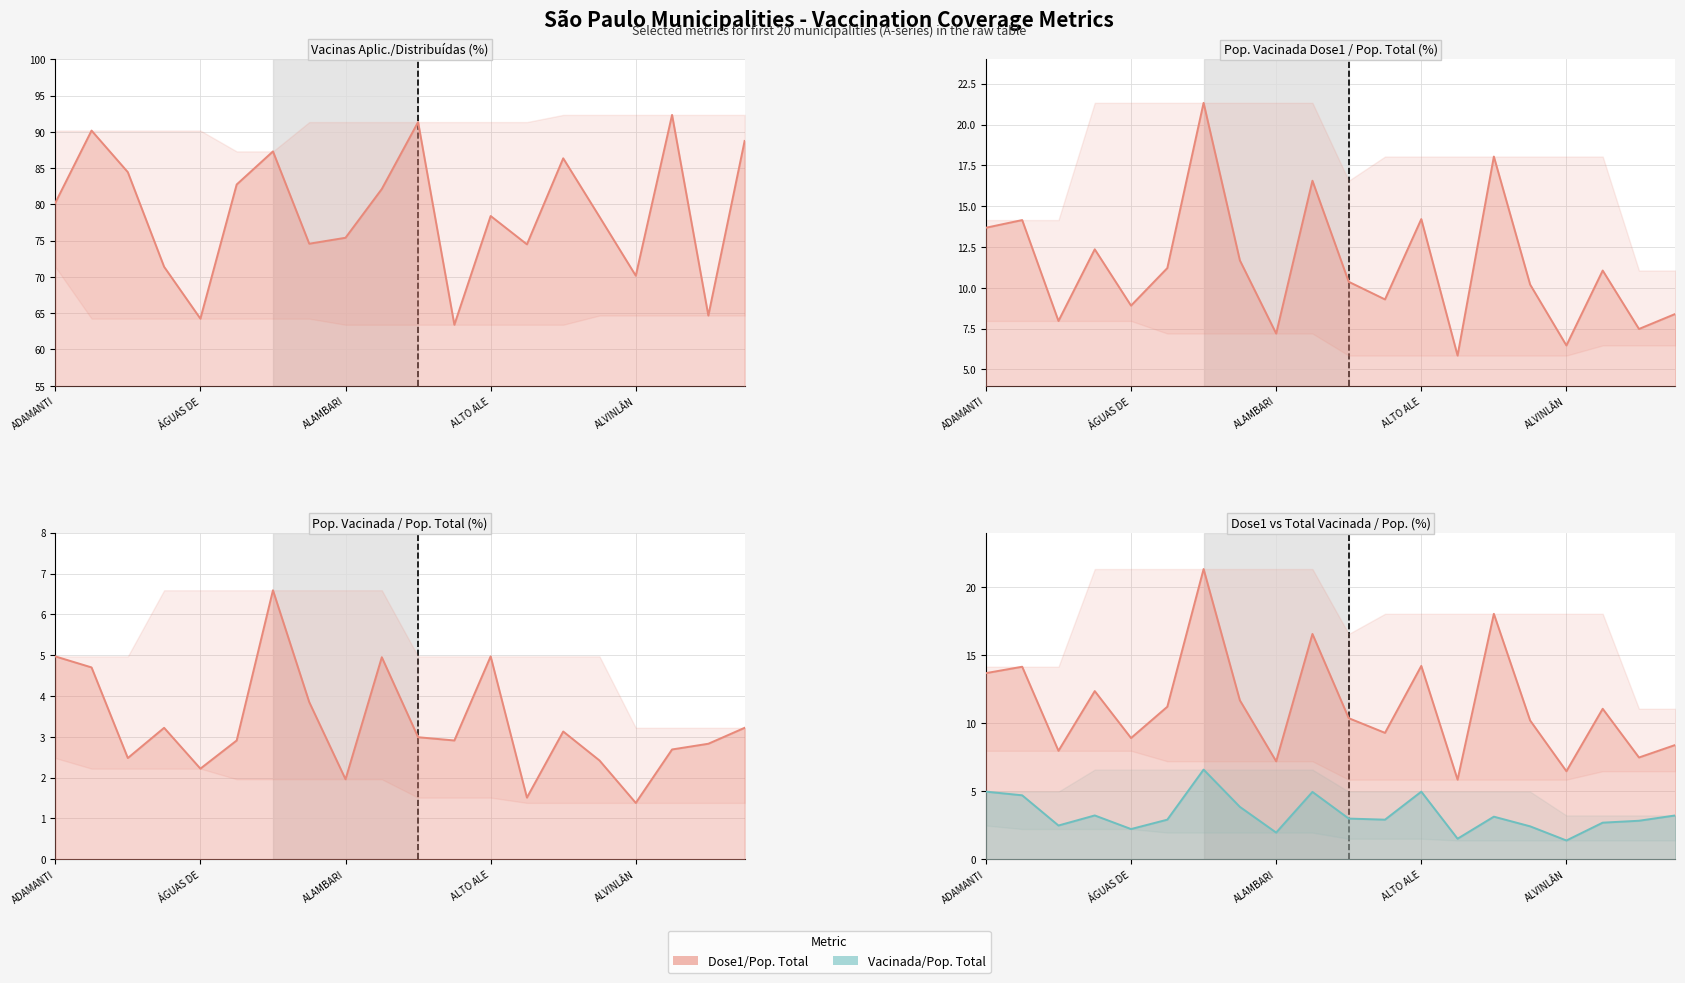

True or false: População Vacinada dose1/População Total has a value of 8.4 at AMÉRICO DE CAMPOS.

True